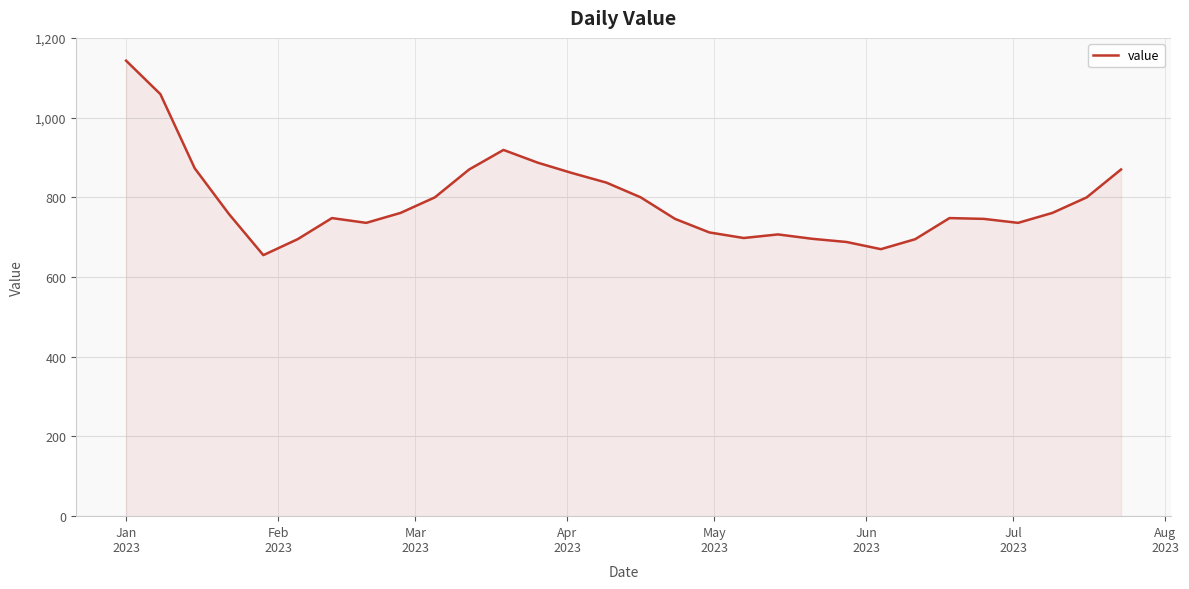

What is the difference between the maximum and minimum values?

488